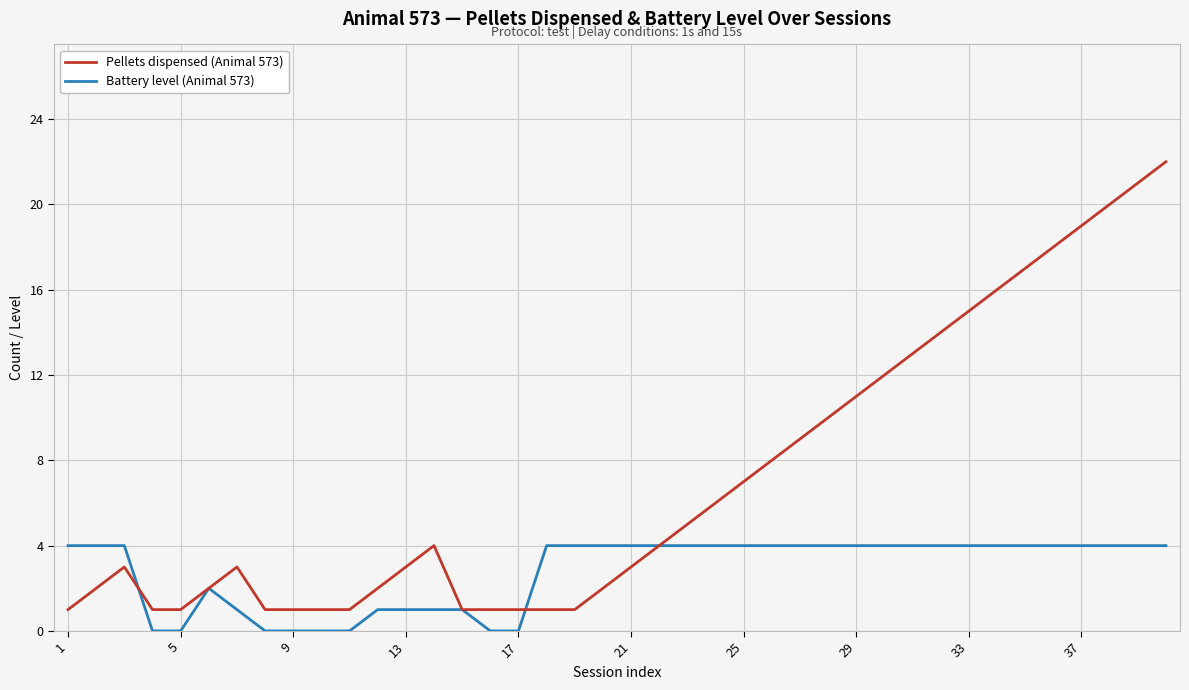

What is the greatest value displayed?

22